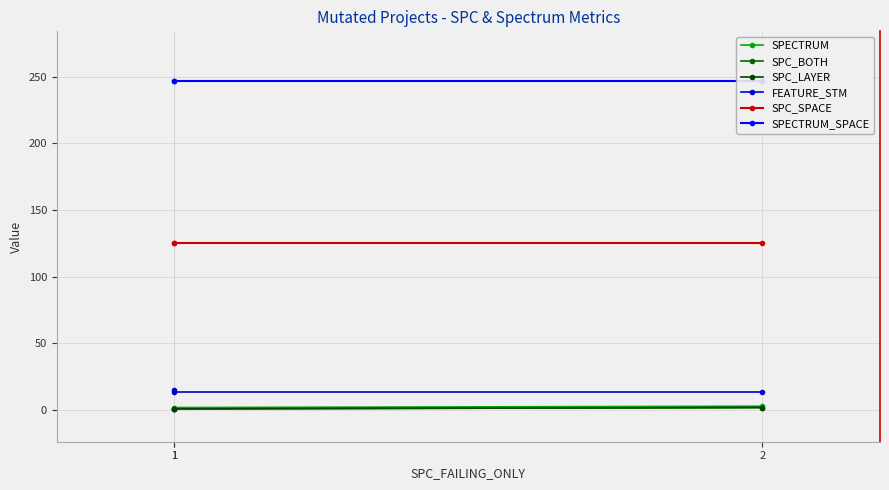

Which category has the highest value across all series?

2